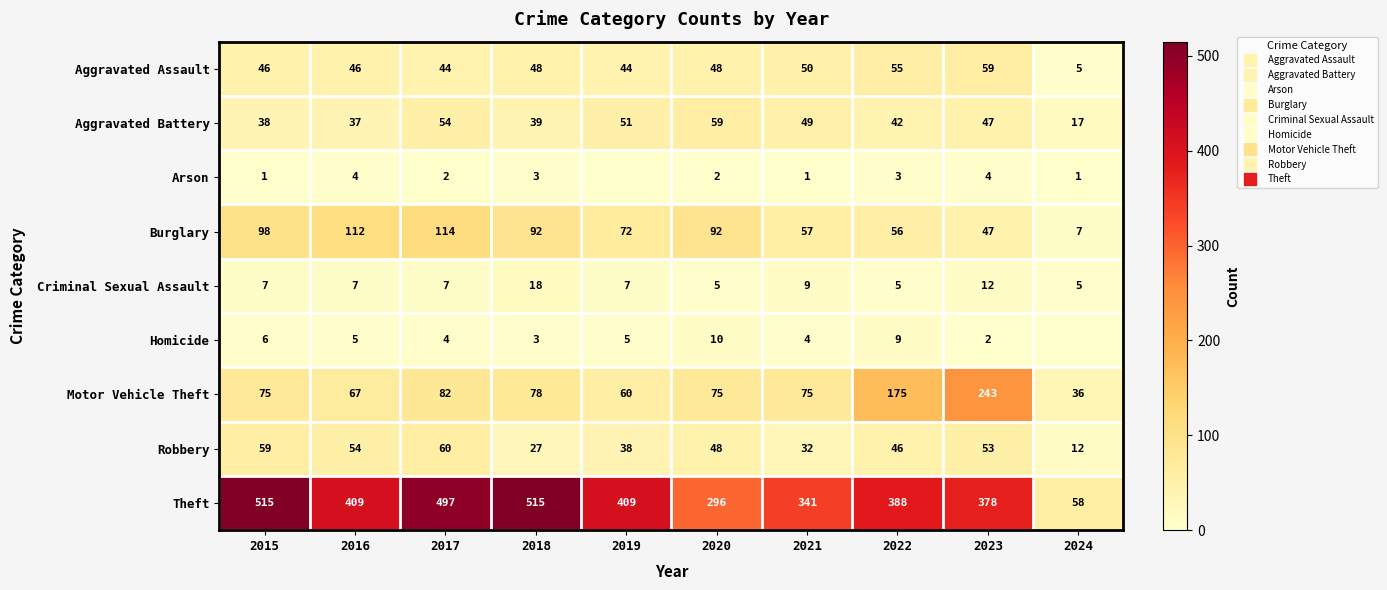

What is the difference between the Aggravated Battery values at 2019 and 2018?

12